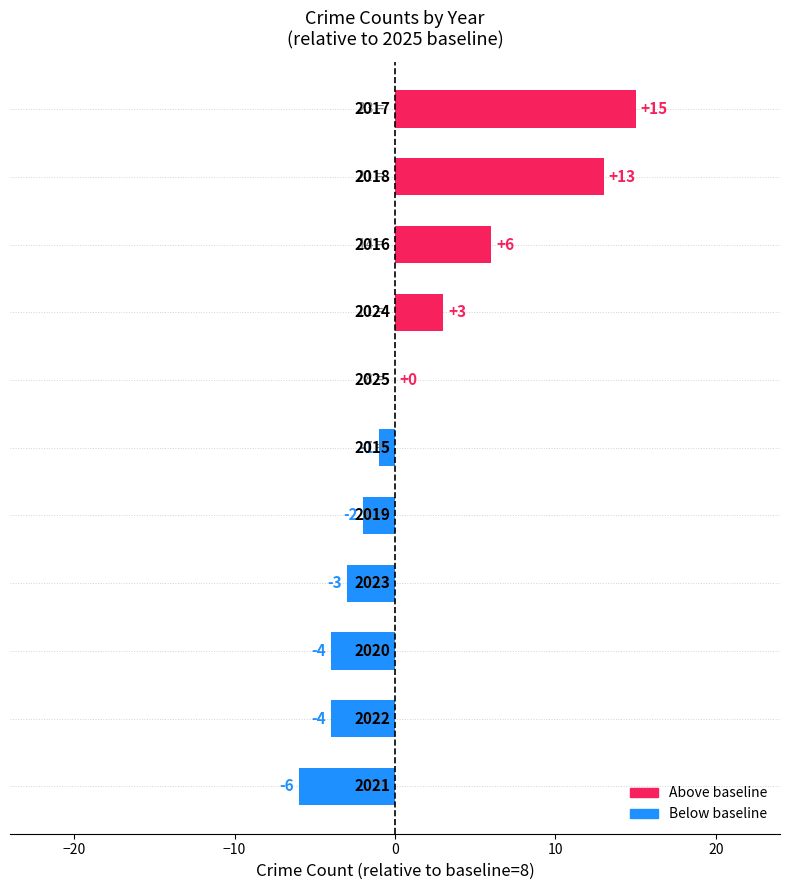

What is the maximum value shown in the chart?

15